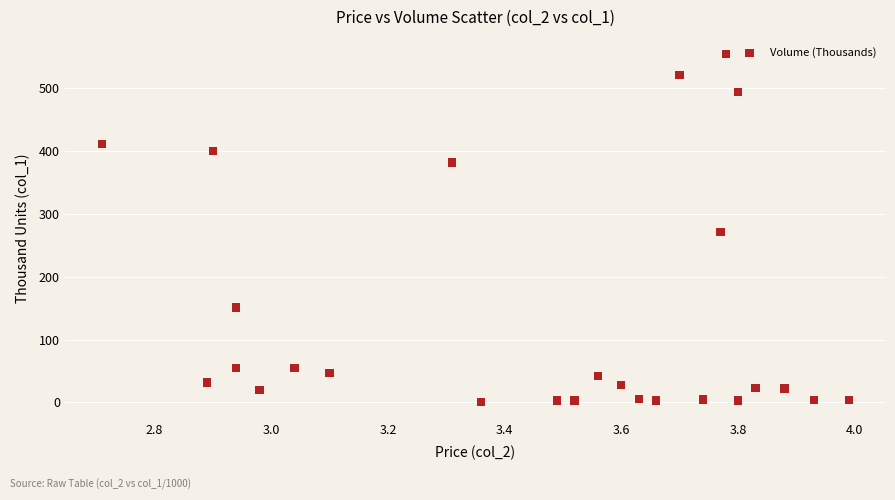

What is the range of Y values (max minus min)?

552